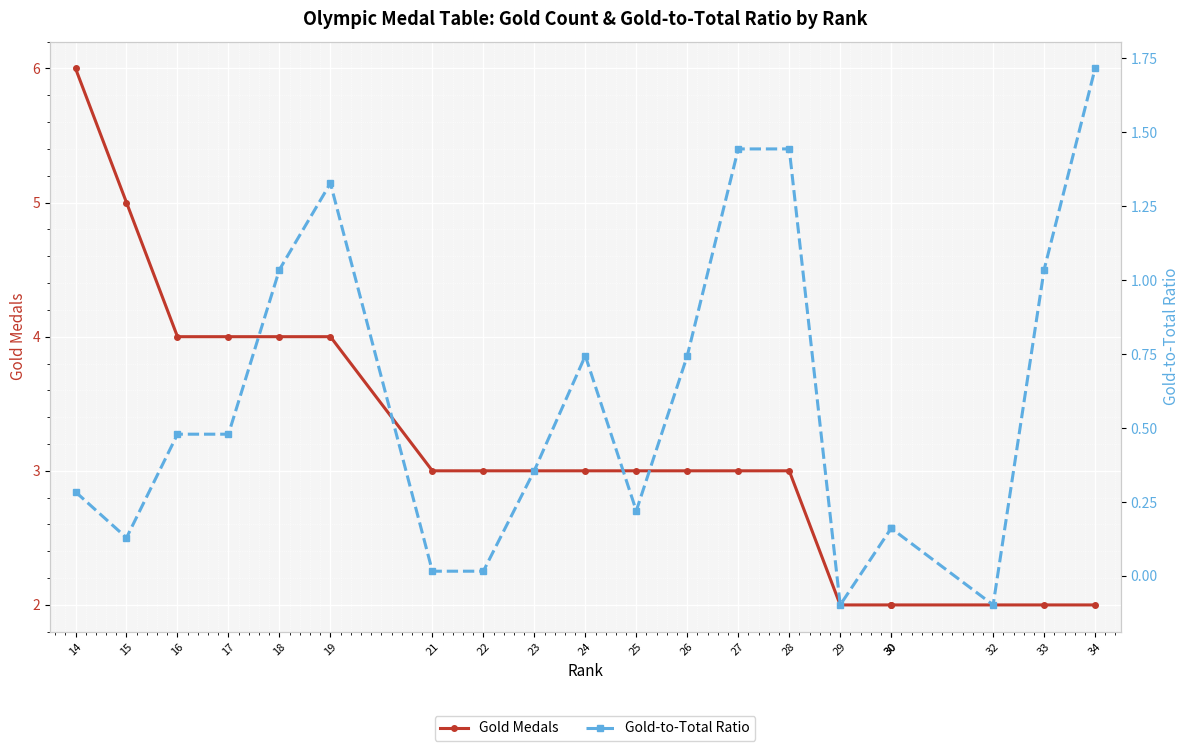

Rank the categories by Gold Medals value from lowest to highest.

29, 30, 30, 32, 33, 34, 21, 22, 23, 24, 25, 26, 27, 28, 16, 17, 18, 19, 15, 14